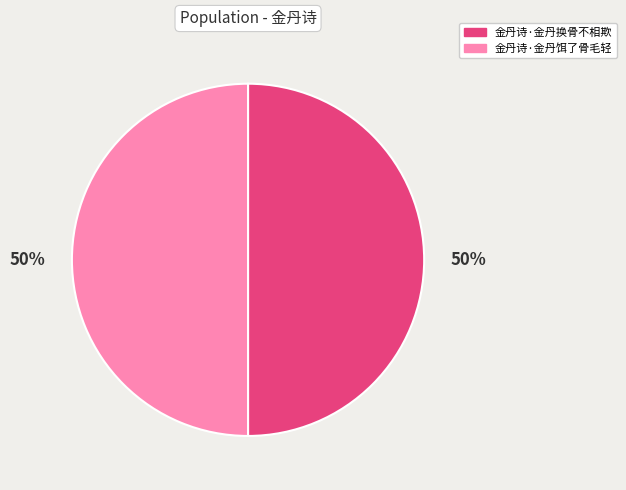

How many slices are in this pie chart?

2